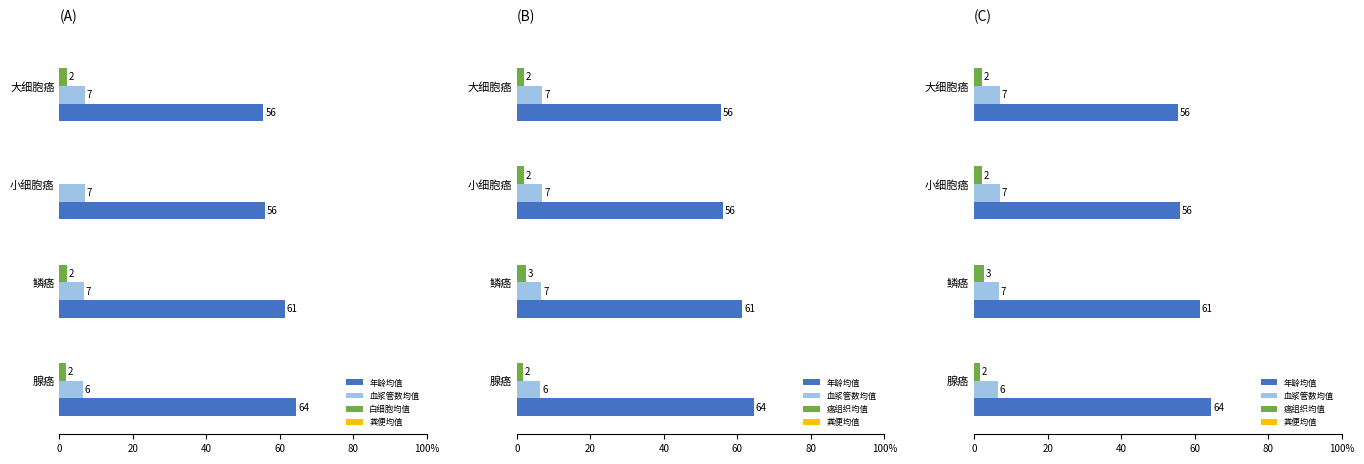

How many values in the 白细胞均值 series are below 2?

2